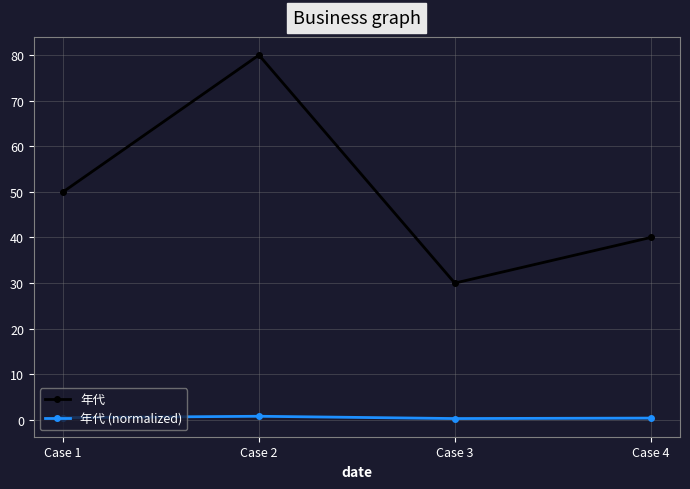

List the labels in order of 年代 value, smallest first.

Case 3, Case 4, Case 1, Case 2